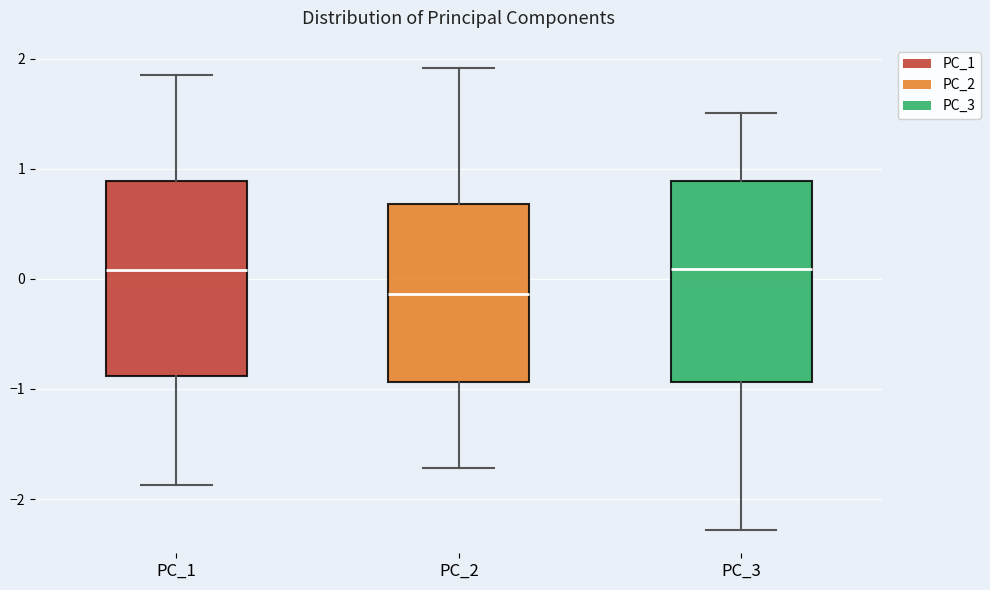

Where is the upper edge of the box for PC_1 on the y-axis? The values are not printed on the chart, so give them approximately, as read against the axis.

0.9